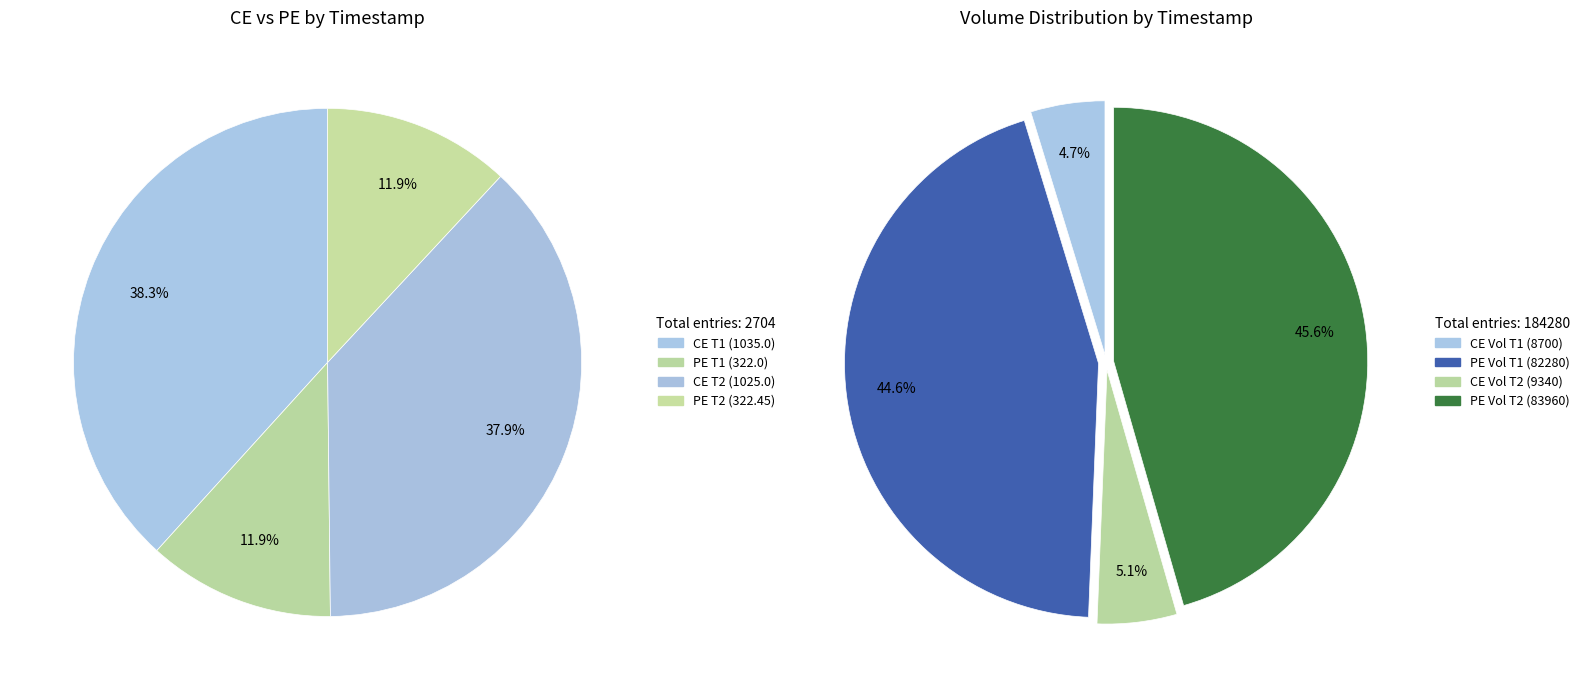

What percentage is NOT represented by 29-09-2025 12:33:30?

50.2%